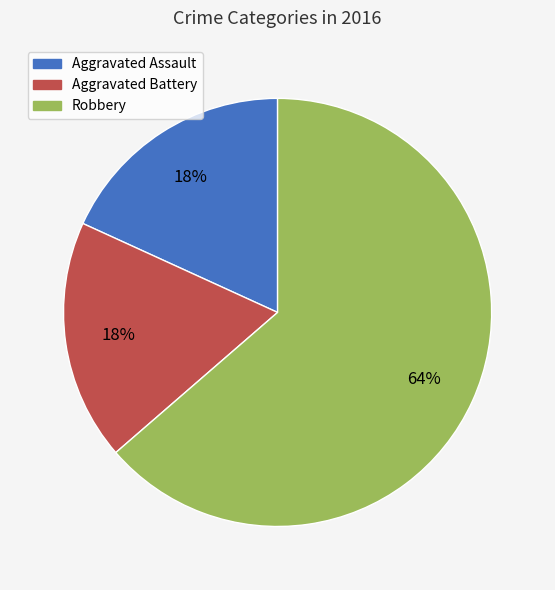

Is the sum of Aggravated Battery and Aggravated Assault greater than half?

No